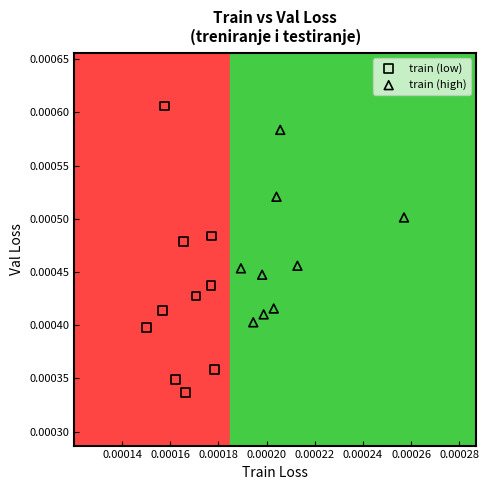

Which series contains the lowest Y value?

train (low)